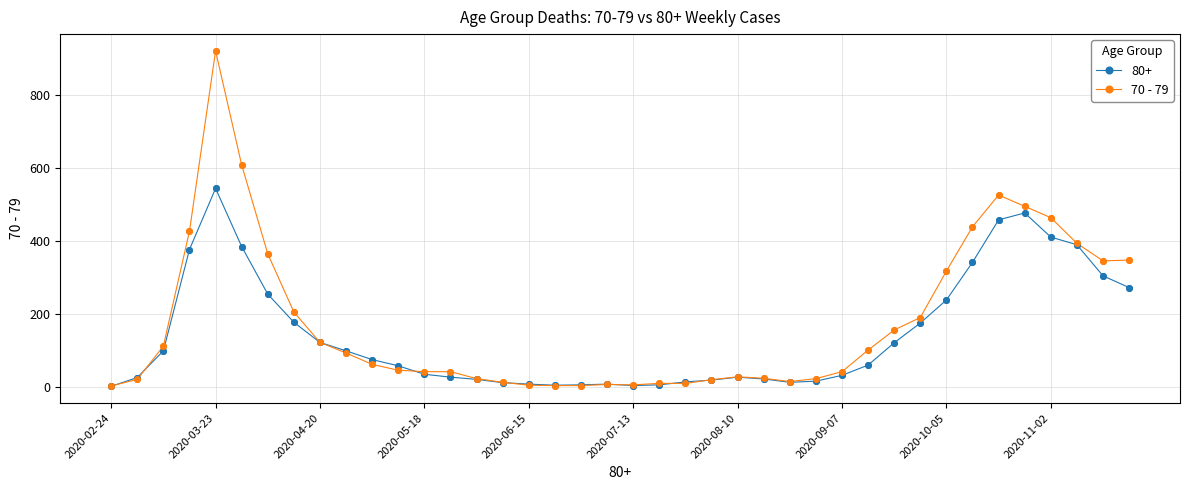

Which series has the widest spread of values?

70 - 79